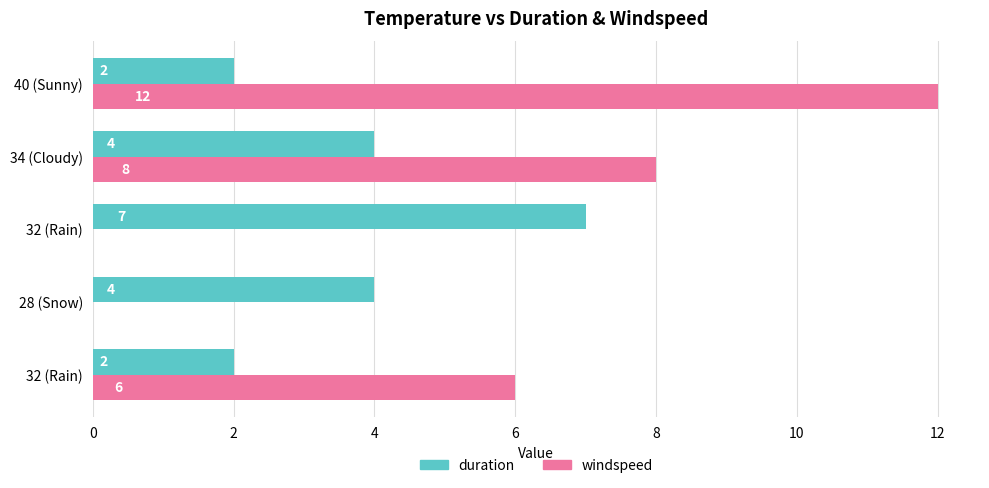

Count the number of data series in this chart.

2